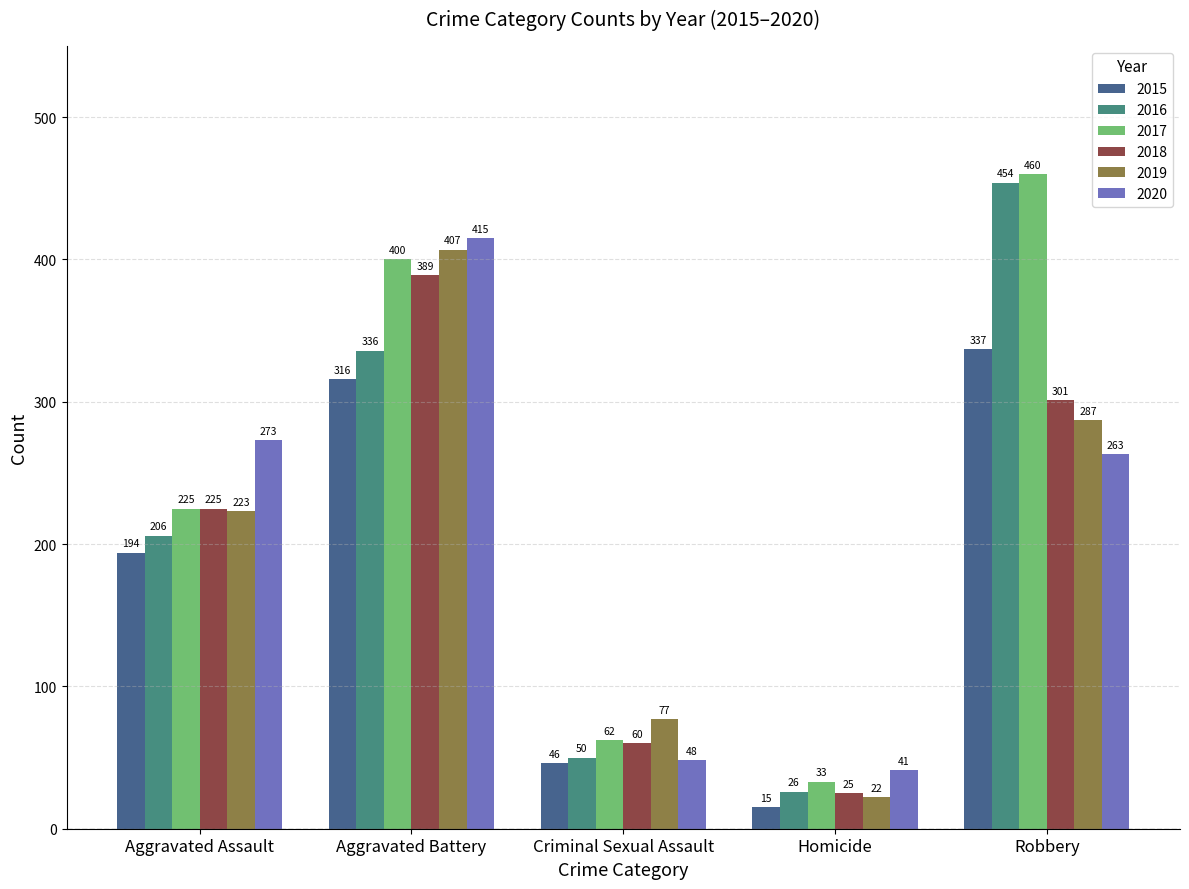

What are all the series names shown in the legend?

2015, 2016, 2017, 2018, 2019, 2020